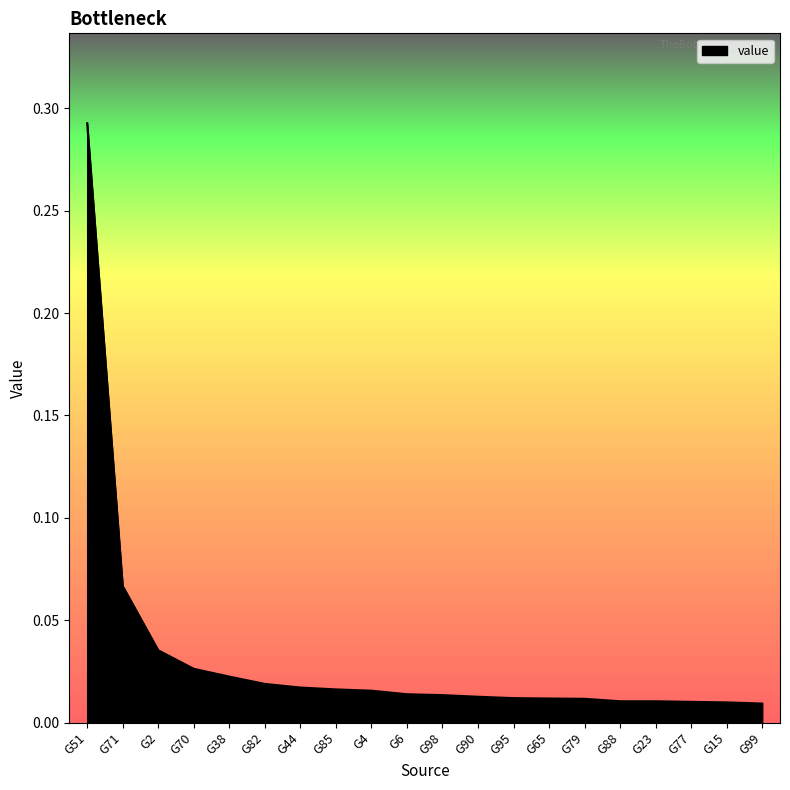

Which category has the highest value across all series?

G51